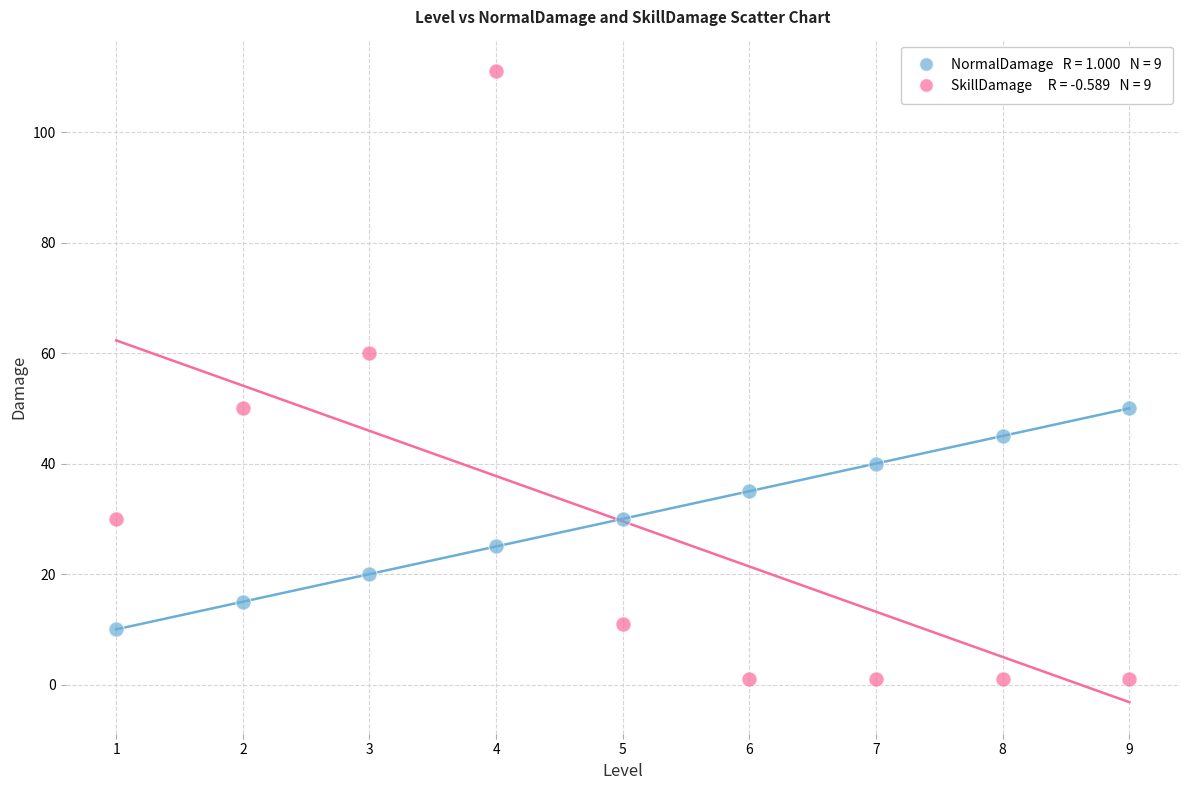

Across all data points, what is the range of X values (max minus min)?

8